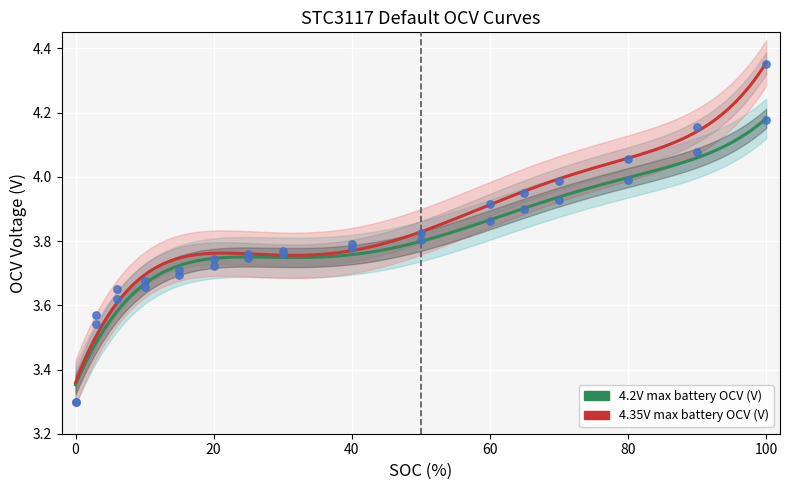

Which series reaches the maximum Y coordinate?

4.35V max battery OCV (V)